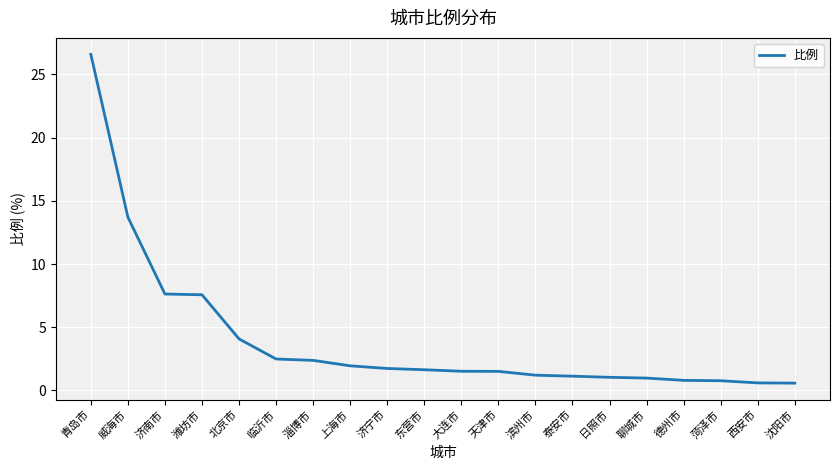

How many distinct data groups are displayed?

1